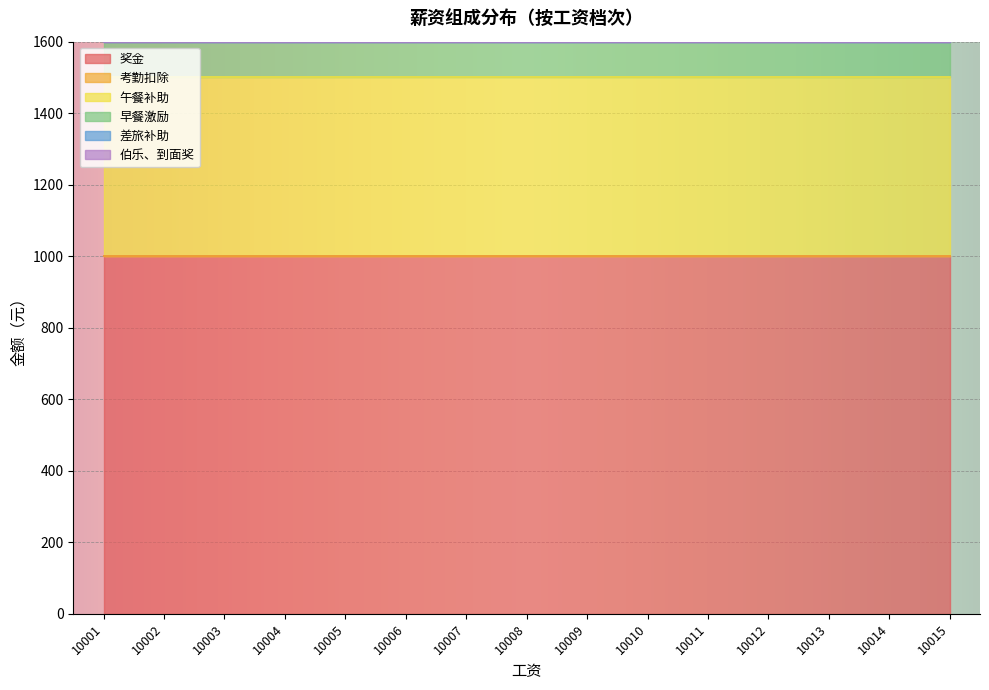

How many lines are shown in the chart?

6